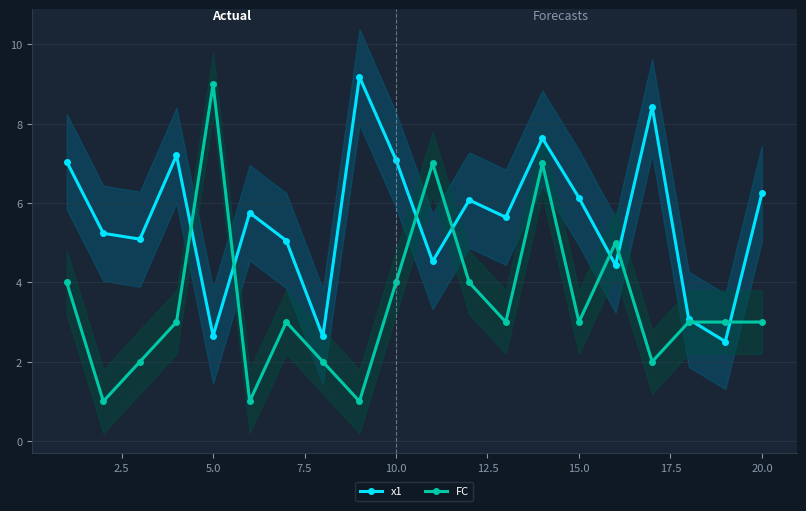

Where is the first local maximum for FC?

5.0